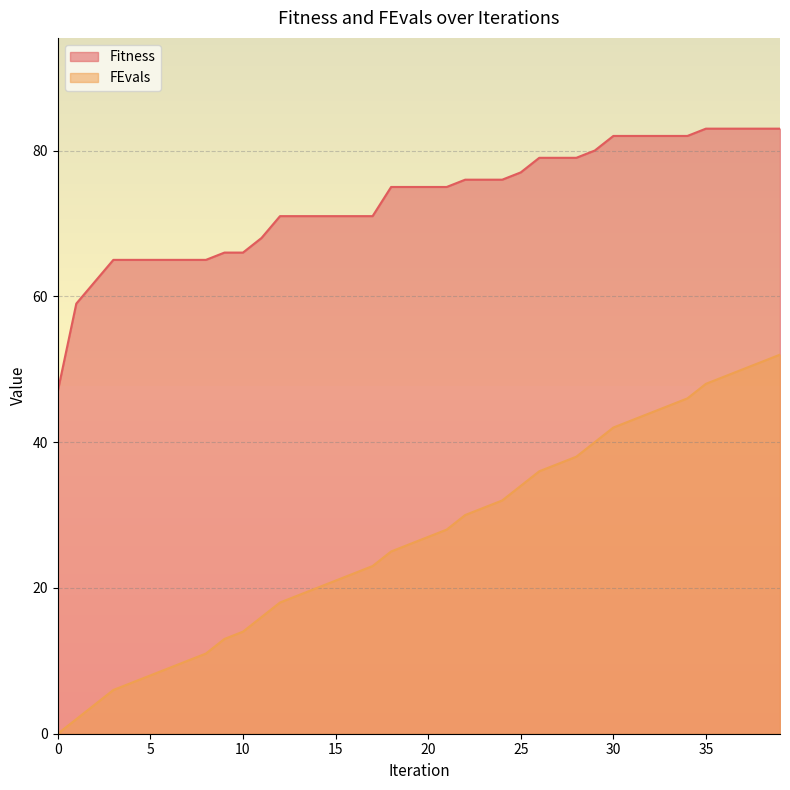

What is the spread (max minus min) of values at 23?

45